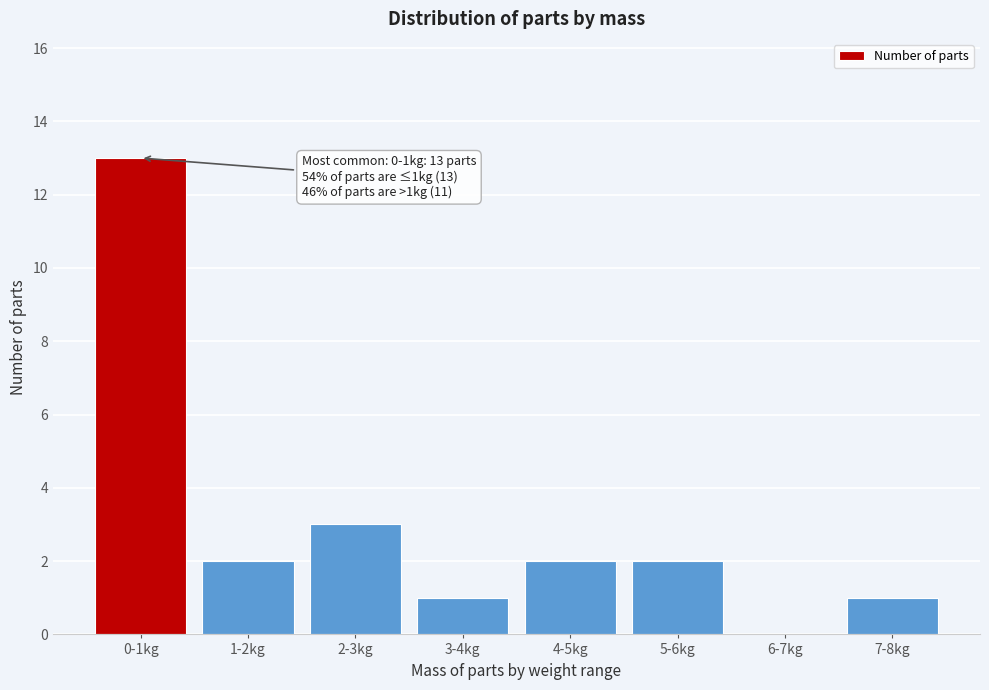

Reading left to right, list all the values displayed in this chart.

0-1kg=13	1-2kg=2	2-3kg=3	3-4kg=1	4-5kg=2	5-6kg=2	6-7kg=0	7-8kg=1